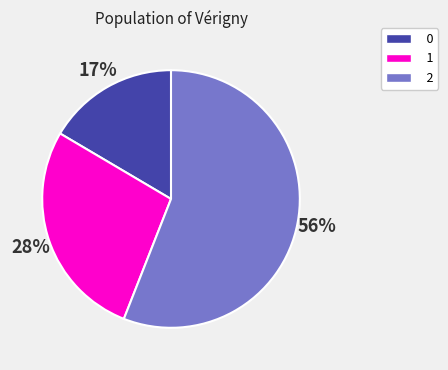

Do 0 and 2 together represent more than half of the pie?

Yes